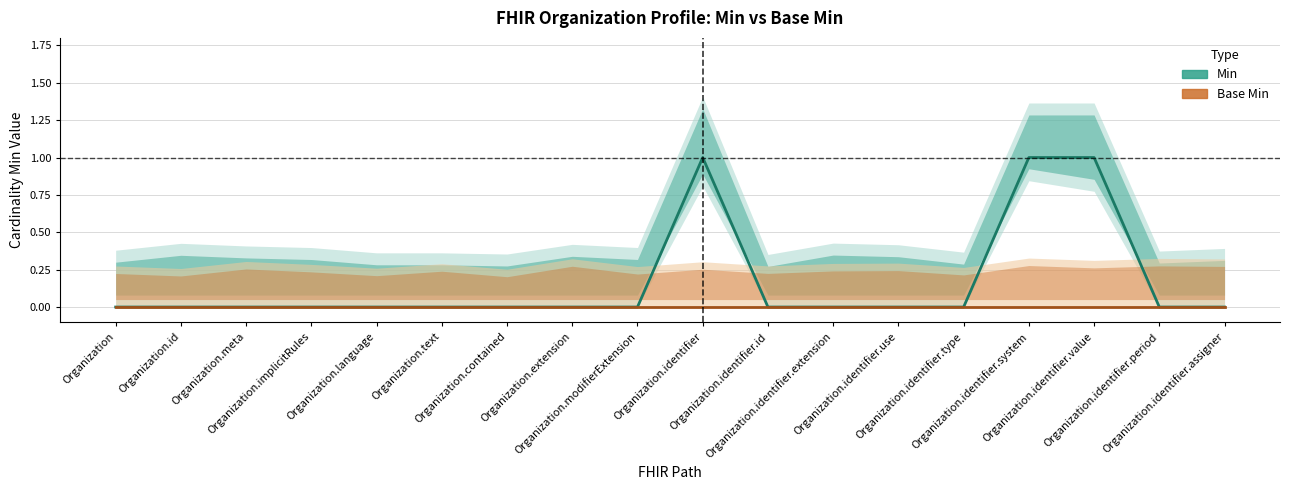

Which series changed the most between Organization.modifierExtension and Organization.identifier.value?

Min